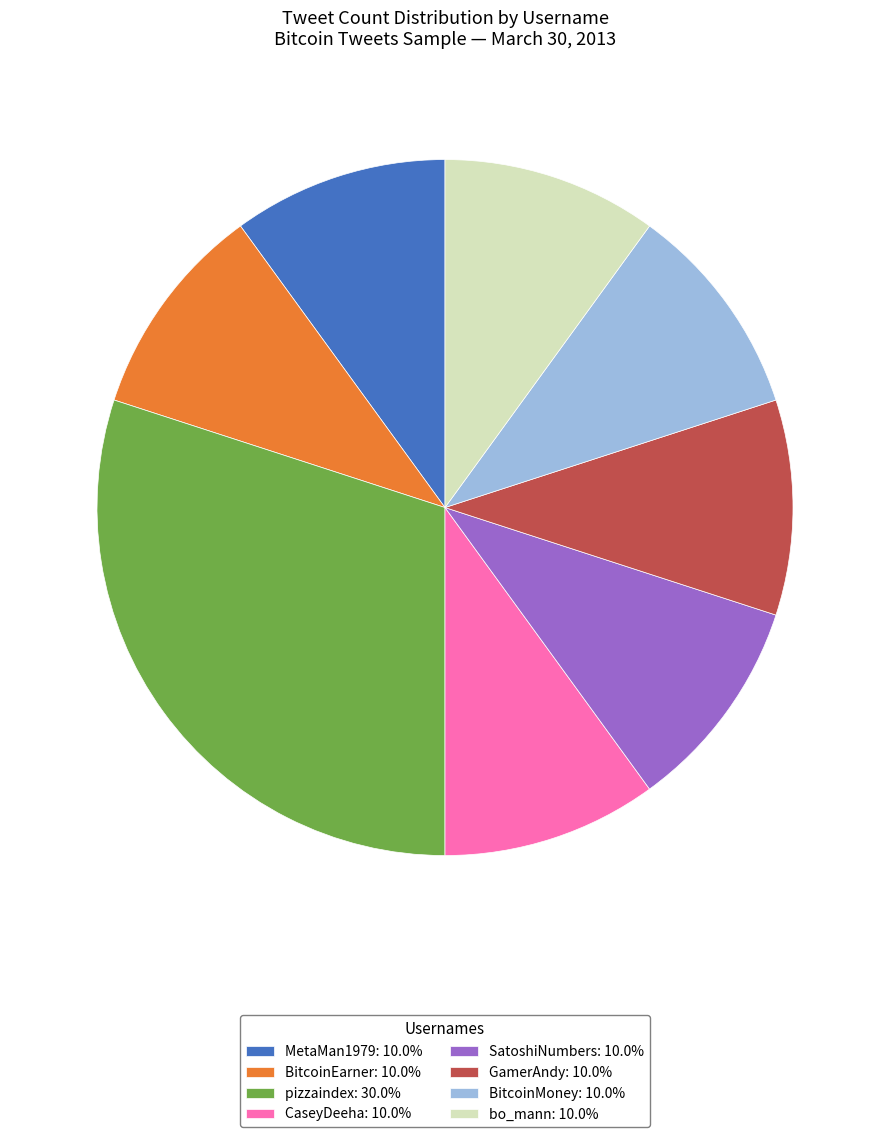

The pizzaindex slice represents 30% of the pie. True or false?

True